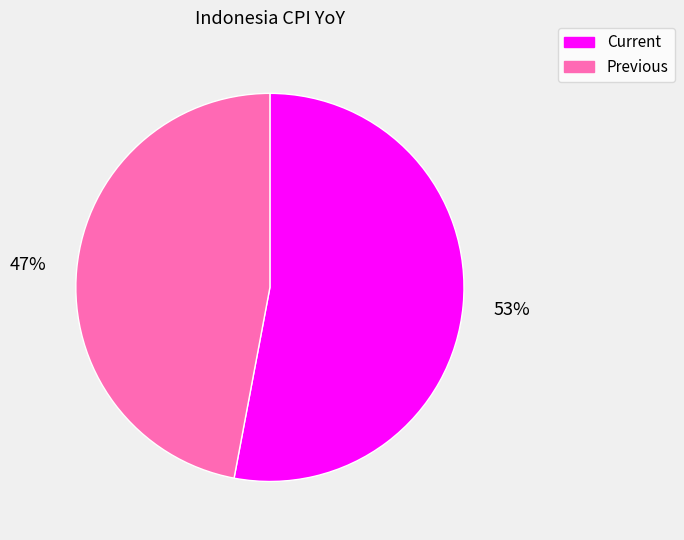

The Previous slice represents 41% of the pie. True or false?

False